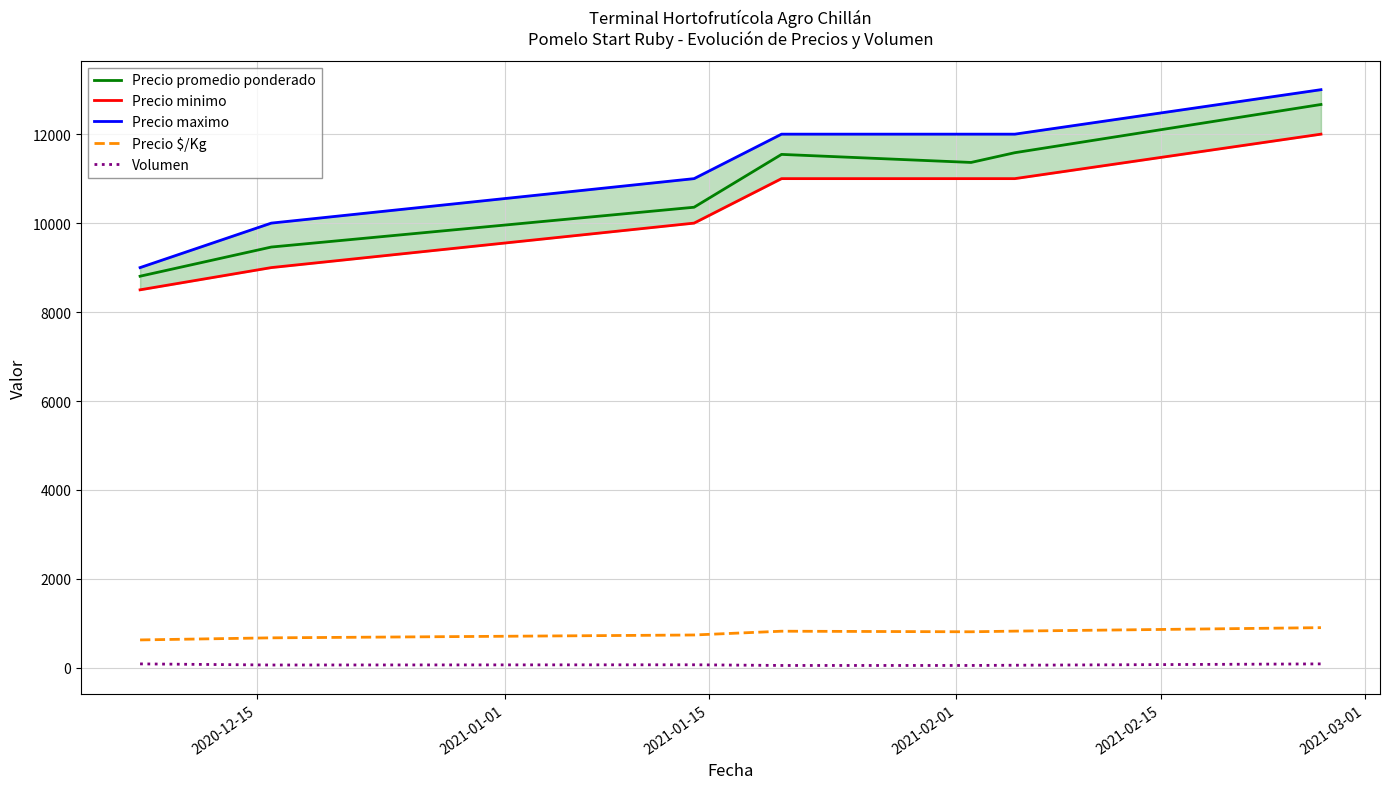

True or false: Precio $/Kg and Precio promedio ponderado intersect in this chart.

False